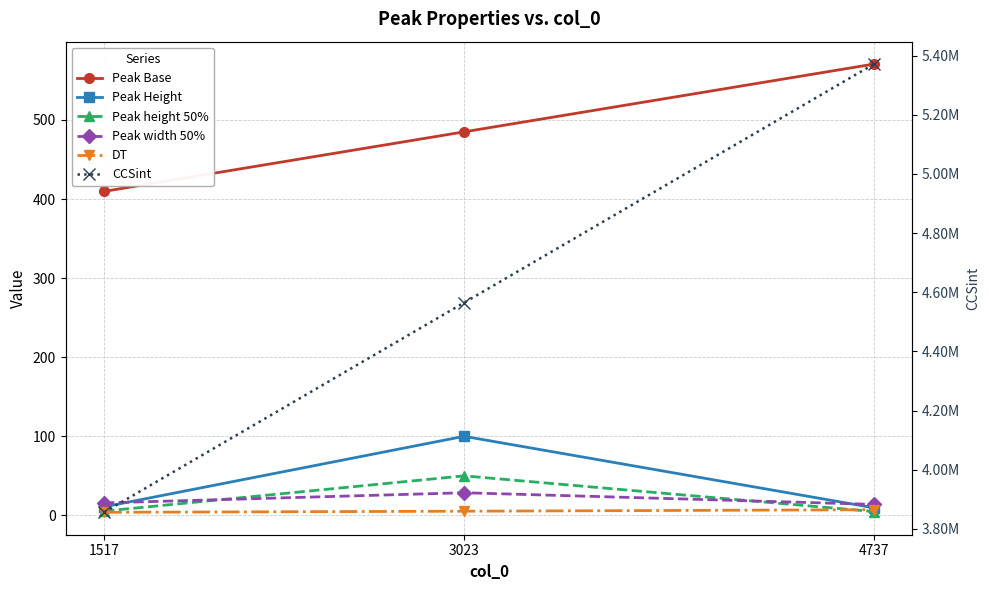

What are all the series names shown in the legend?

Peak Base, Peak Height, Peak height 50%, Peak width 50%, DT, CCSint